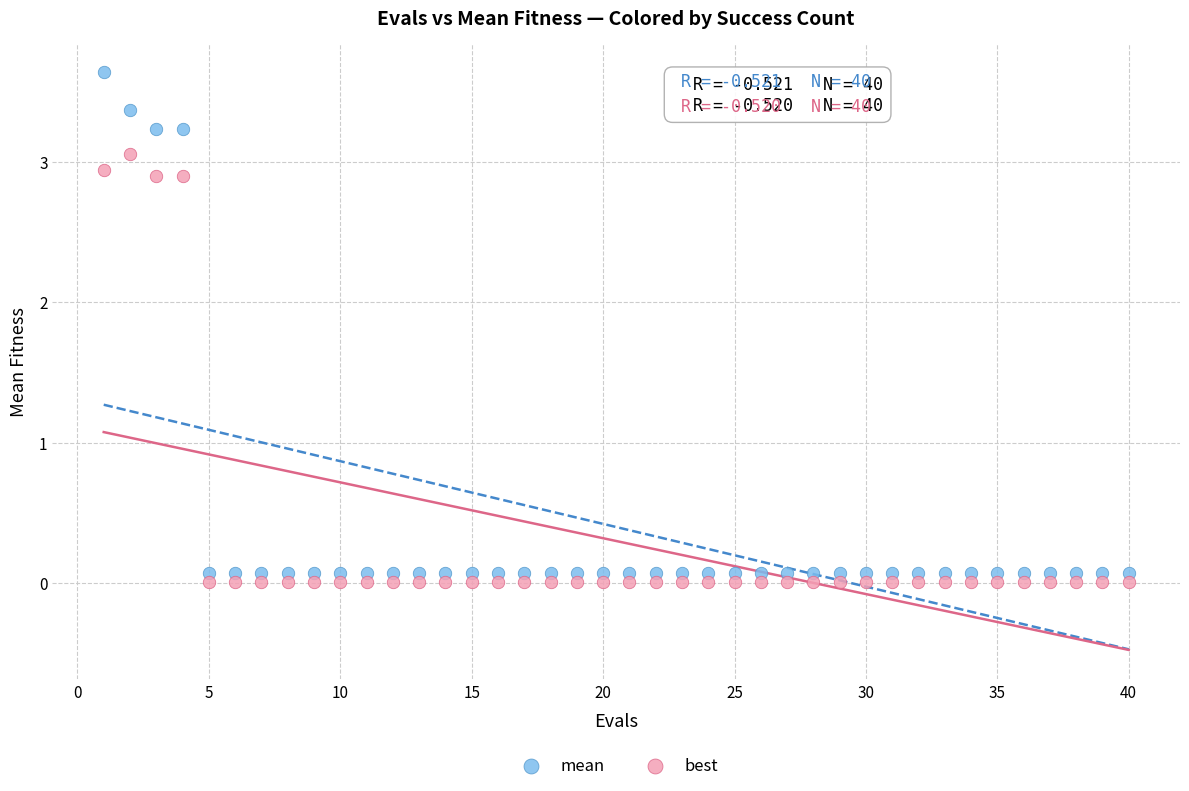

What is the X range (max minus min) for the scatter plot?

39.0